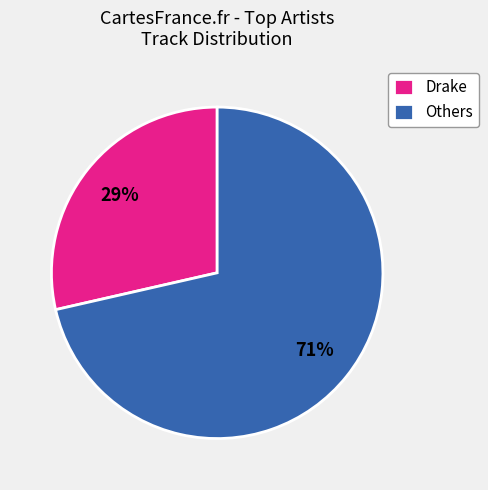

Is it true that Drake is 29% of the pie?

True